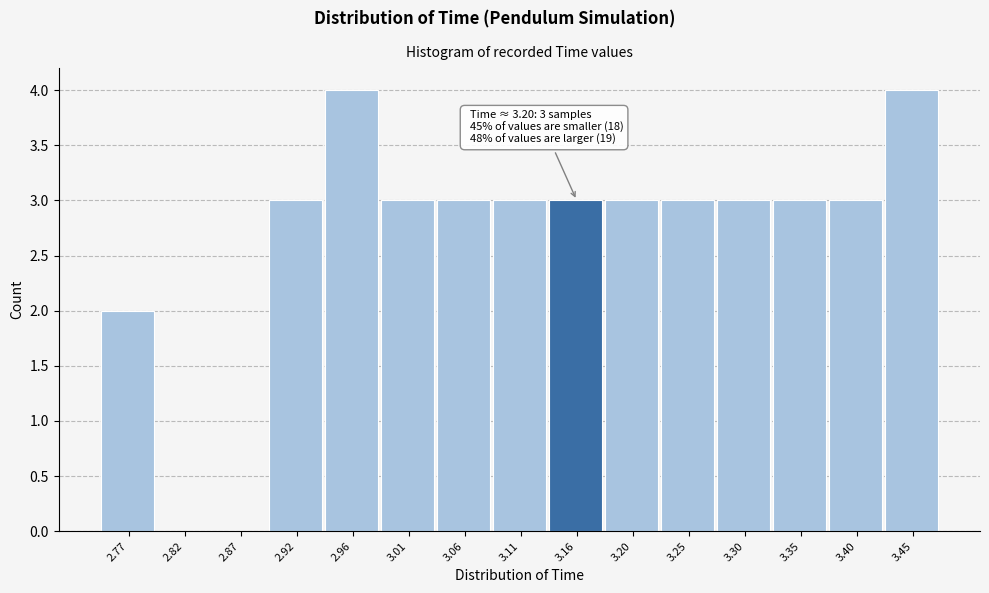

Reading left to right, list all the values displayed in this chart.

2.77=2	2.82=0	2.87=0	2.92=3	2.96=4	3.01=3	3.06=3	3.11=3	3.16=3	3.20=3	3.25=3	3.30=3	3.35=3	3.40=3	3.45=4